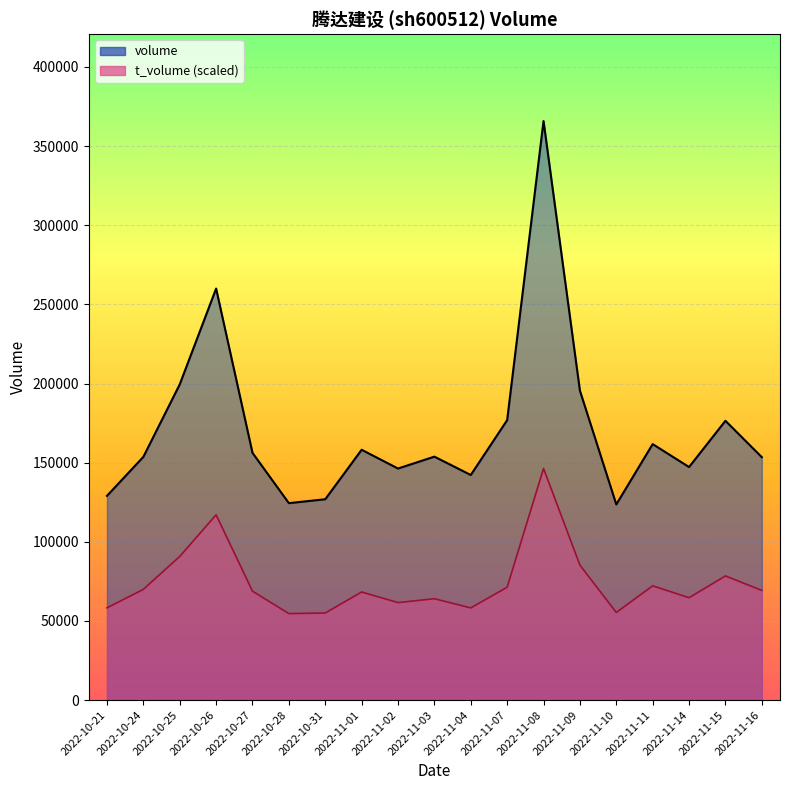

Is it true that volume equals 59392.2 at 2022-10-31?

False